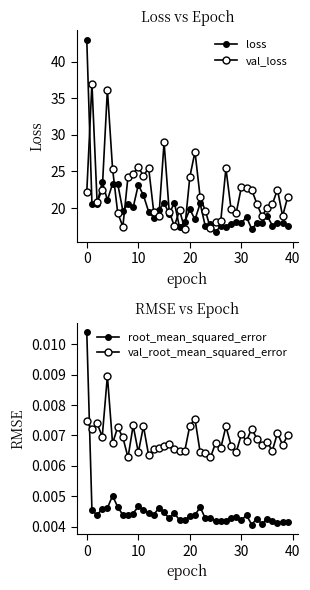

List the series in order of their peak value, lowest first.

val_root_mean_squared_error, root_mean_squared_error, val_loss, loss